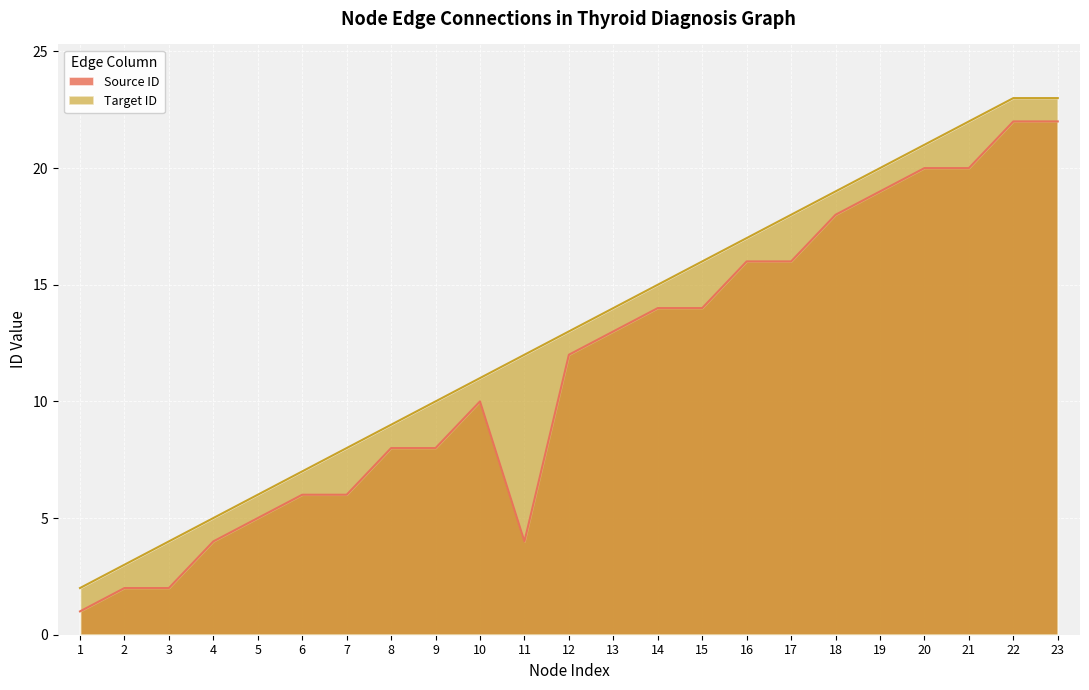

Which category has the highest value in the Target ID series?

22